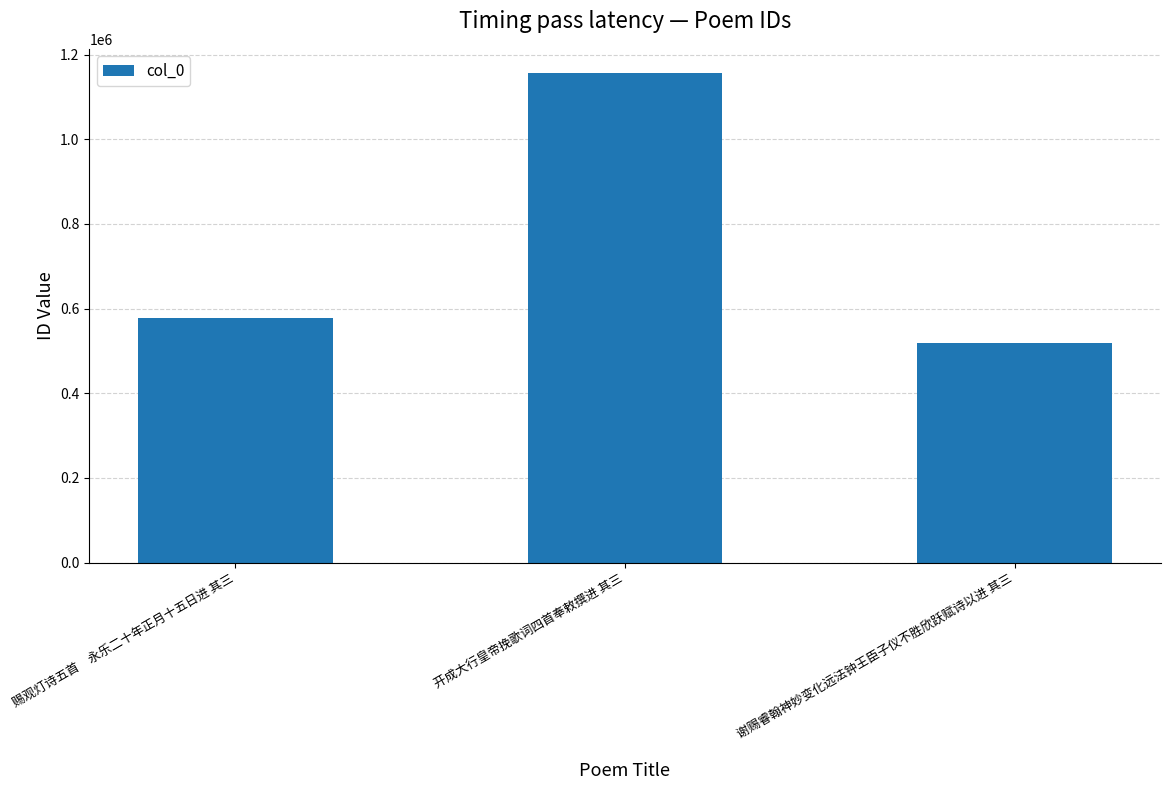

What is the maximum value shown in the chart?

1155877